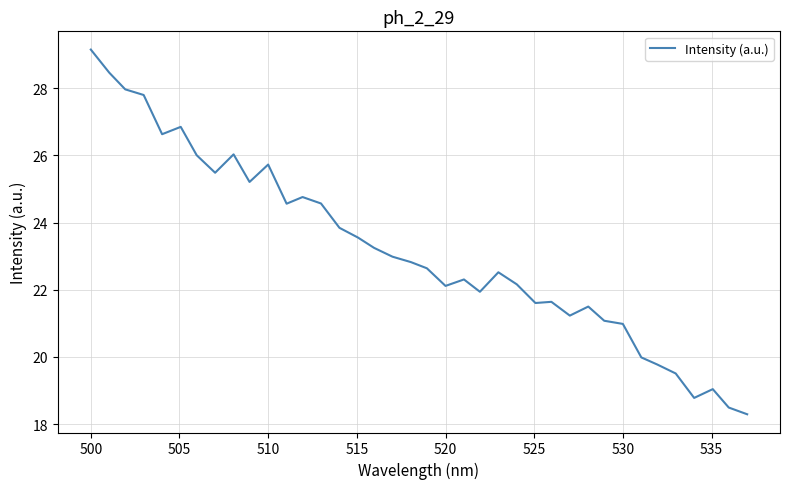

What is the maximum value shown in the chart?

29.1